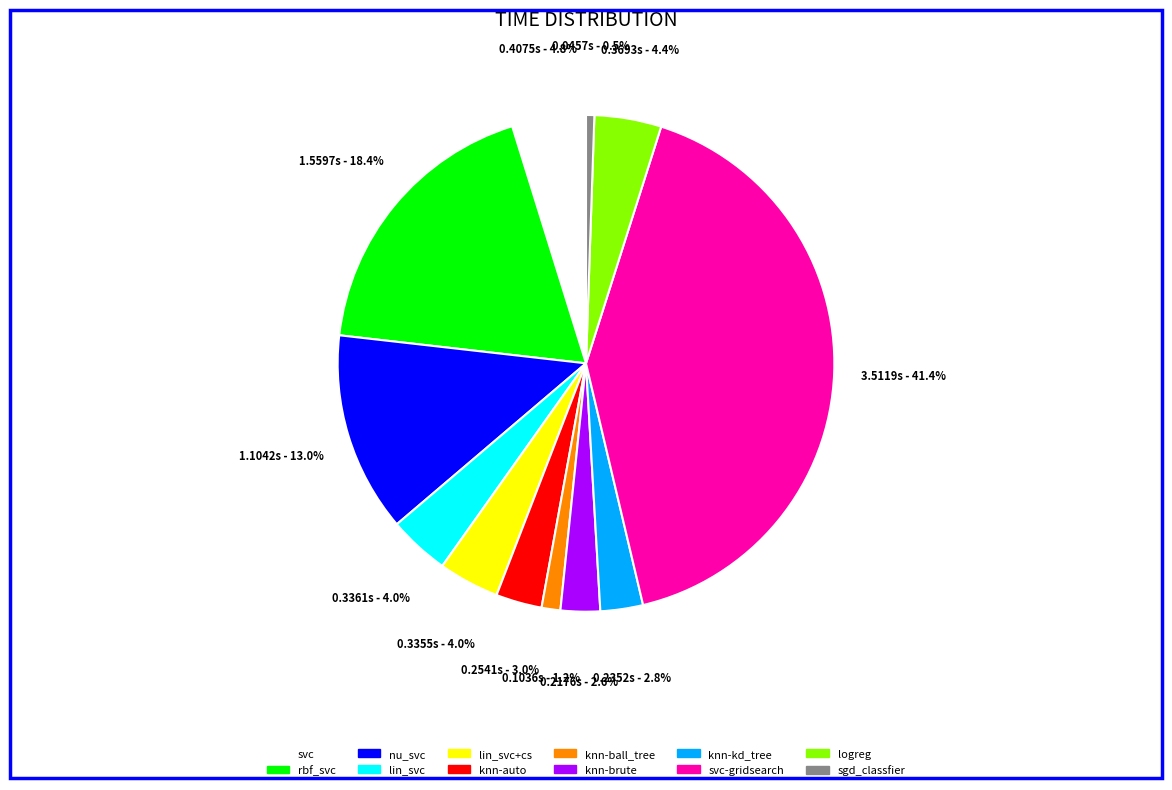

Which slice is the largest?

svc-gridsearch